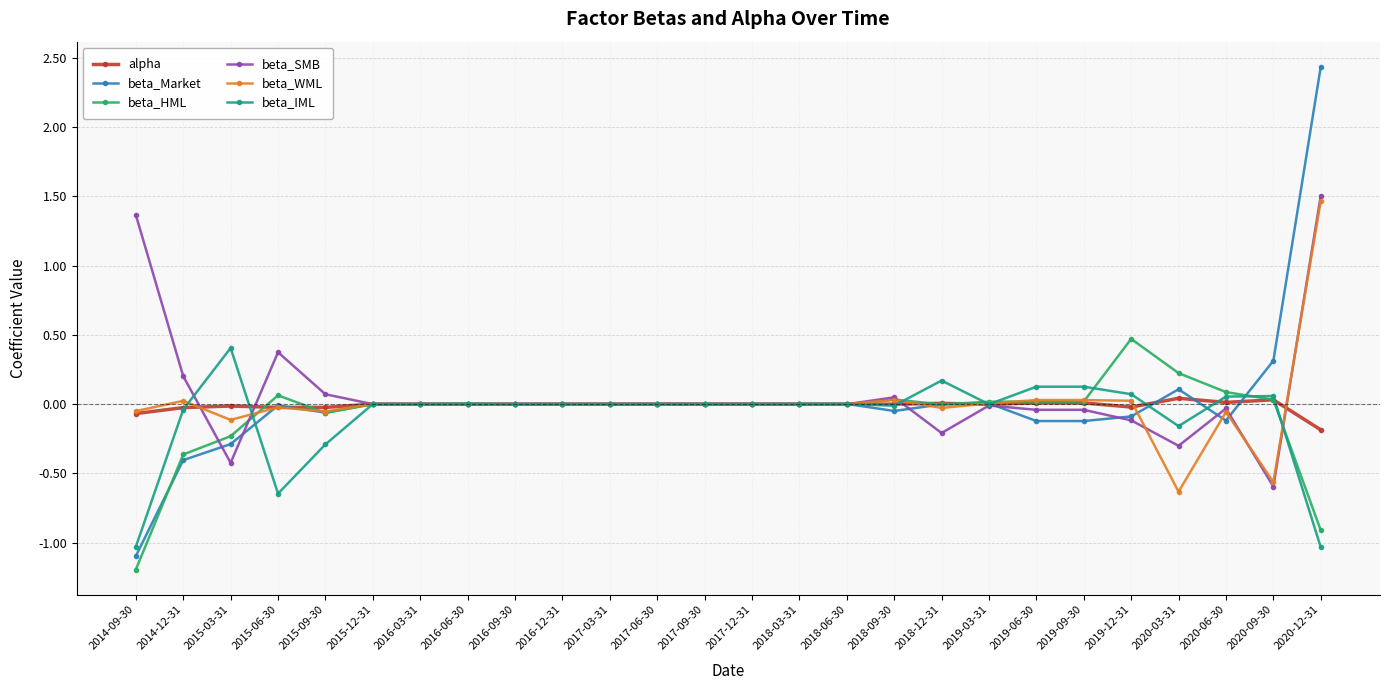

Does the chart have visible grid lines?

Yes